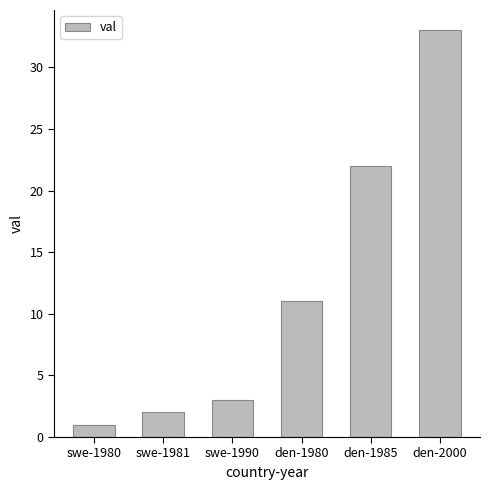

What is the minimum value shown in the chart?

1